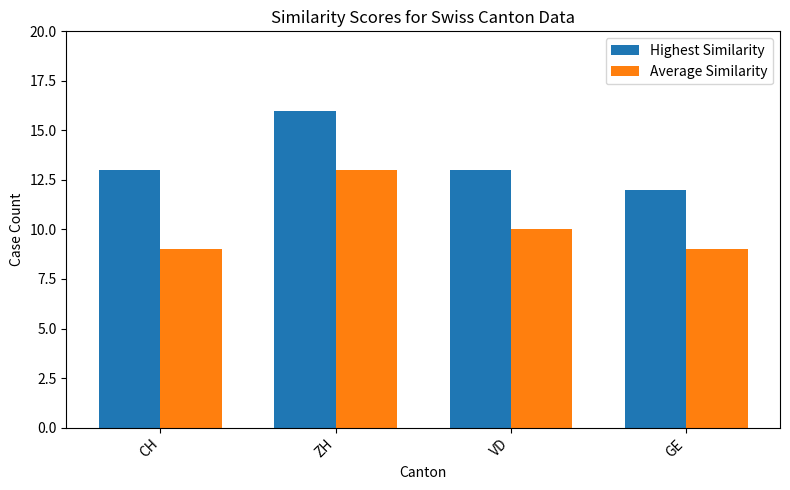

What is the label of the 2nd bar from the left?

ZH